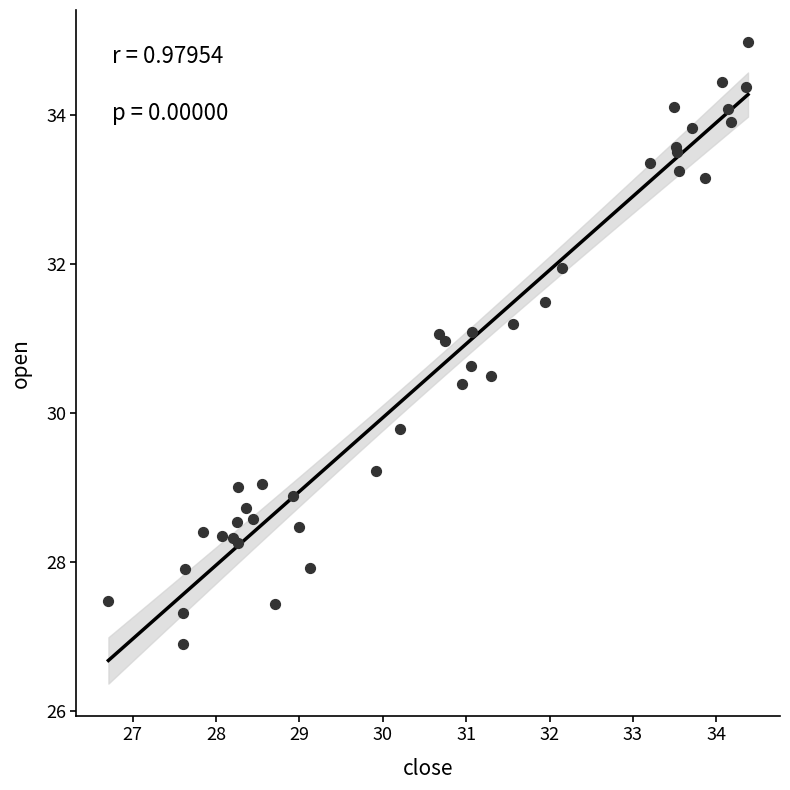

What Y value in the scatter plot is closest to 30?

29.8